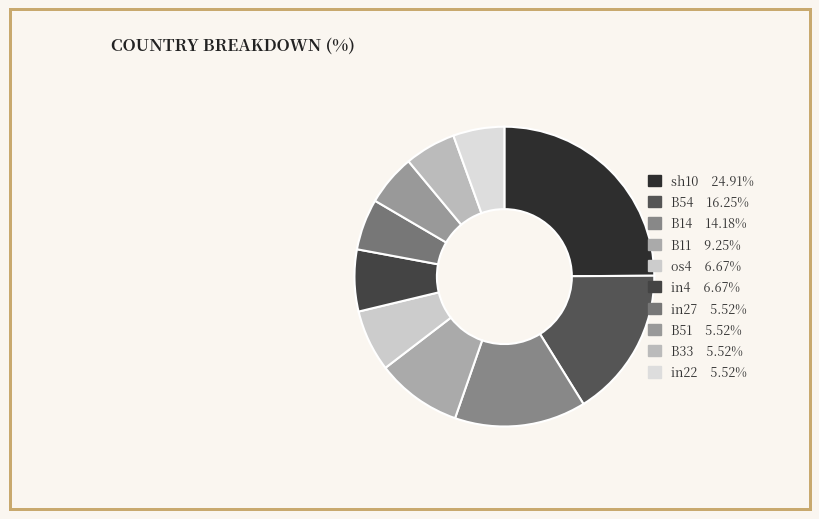

How many slices are in this pie chart?

10